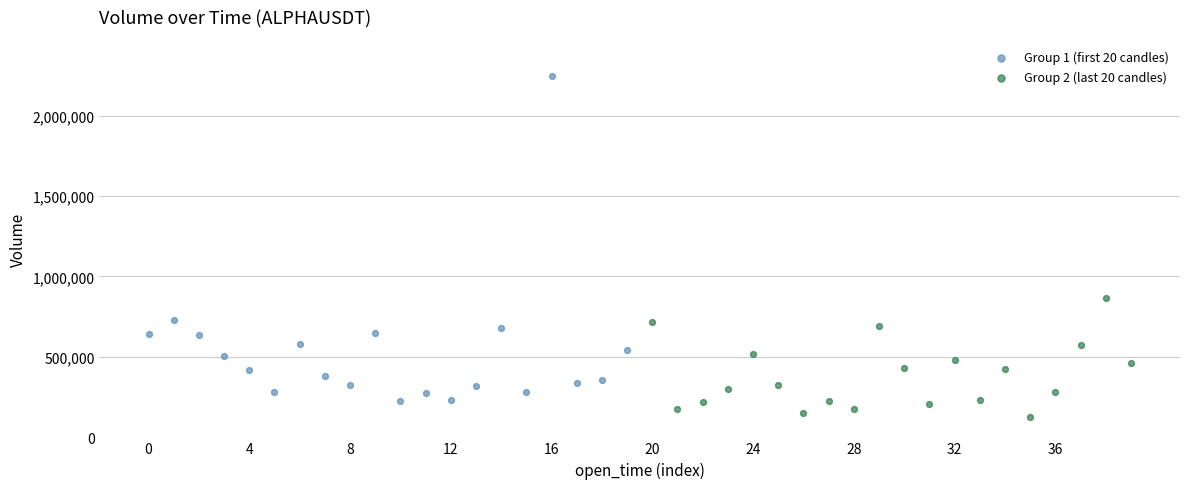

What are all the series names shown in the legend?

Group 1 (first 20 candles), Group 2 (last 20 candles)